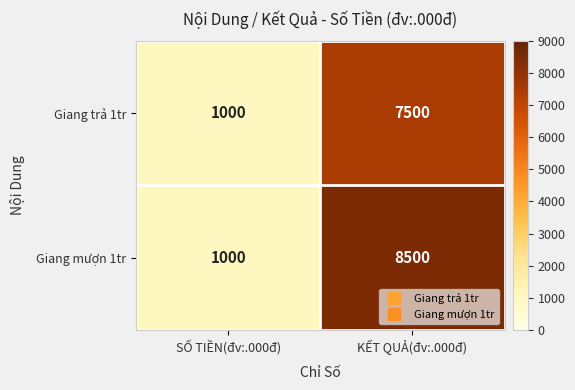

What is the sum of the Giang mượn 1tr values at KẾT QUẢ(đv:.000đ) and SỐ TIỀN(đv:.000đ)?

9500